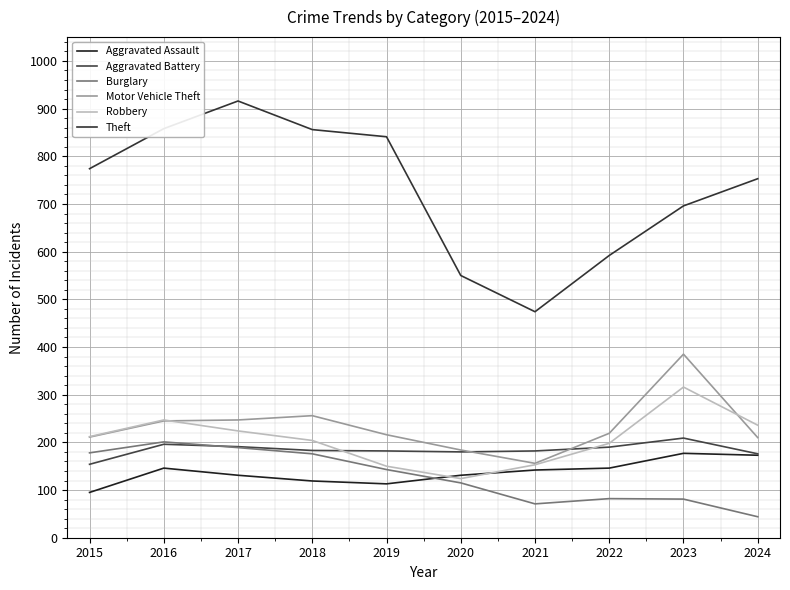

At how many categories does at least one series exceed 879?

1